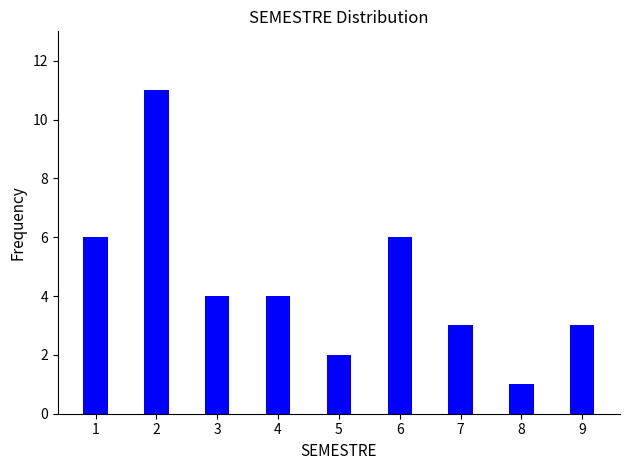

Reading left to right, list all the values displayed in this chart.

6	11	4	4	2	6	3	1	3